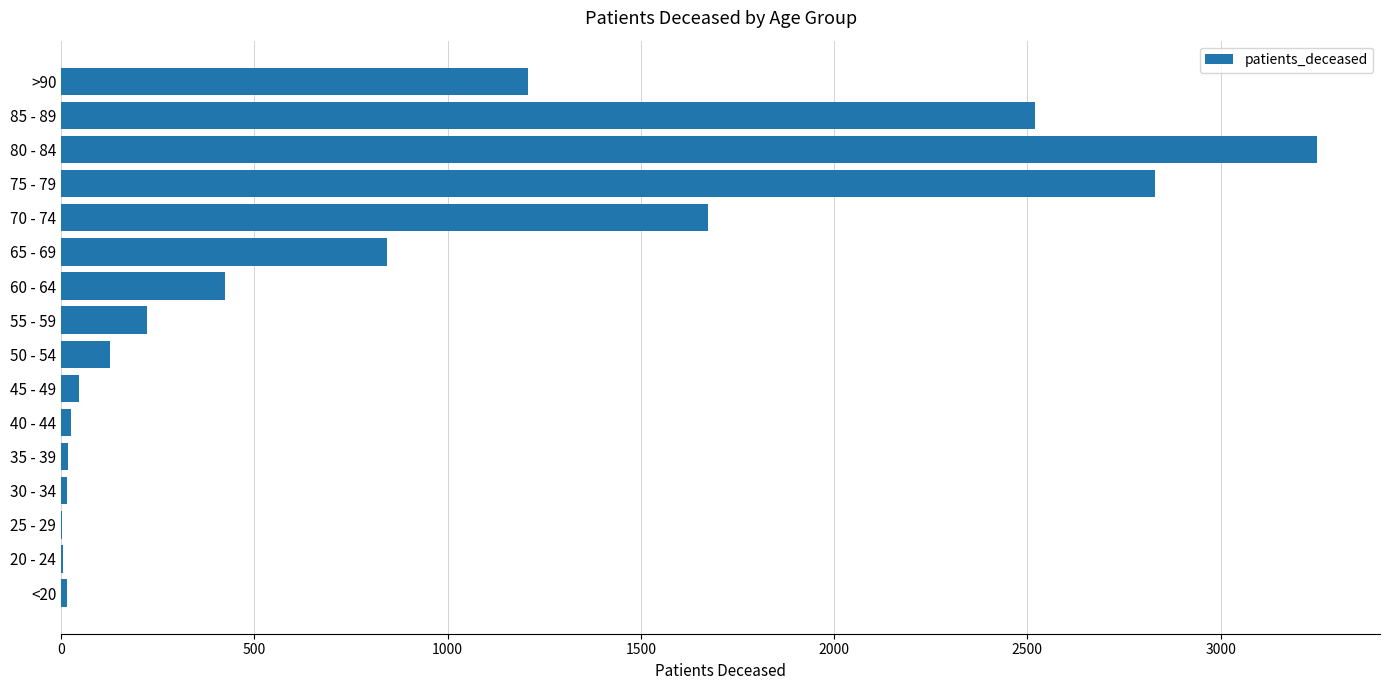

What is the sum of all values?

13224